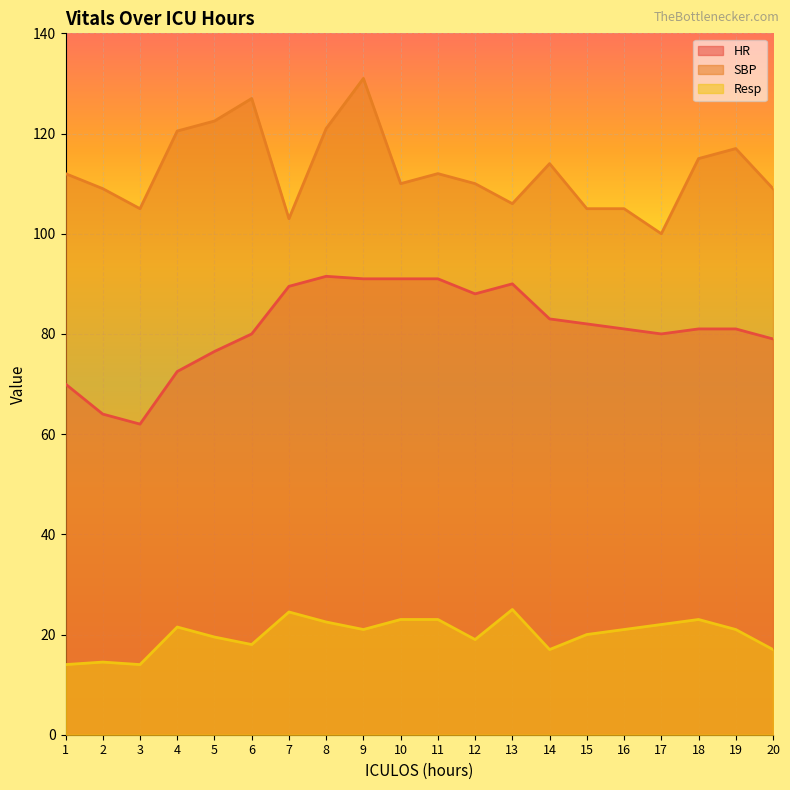

Which category has the lowest value across all series?

1